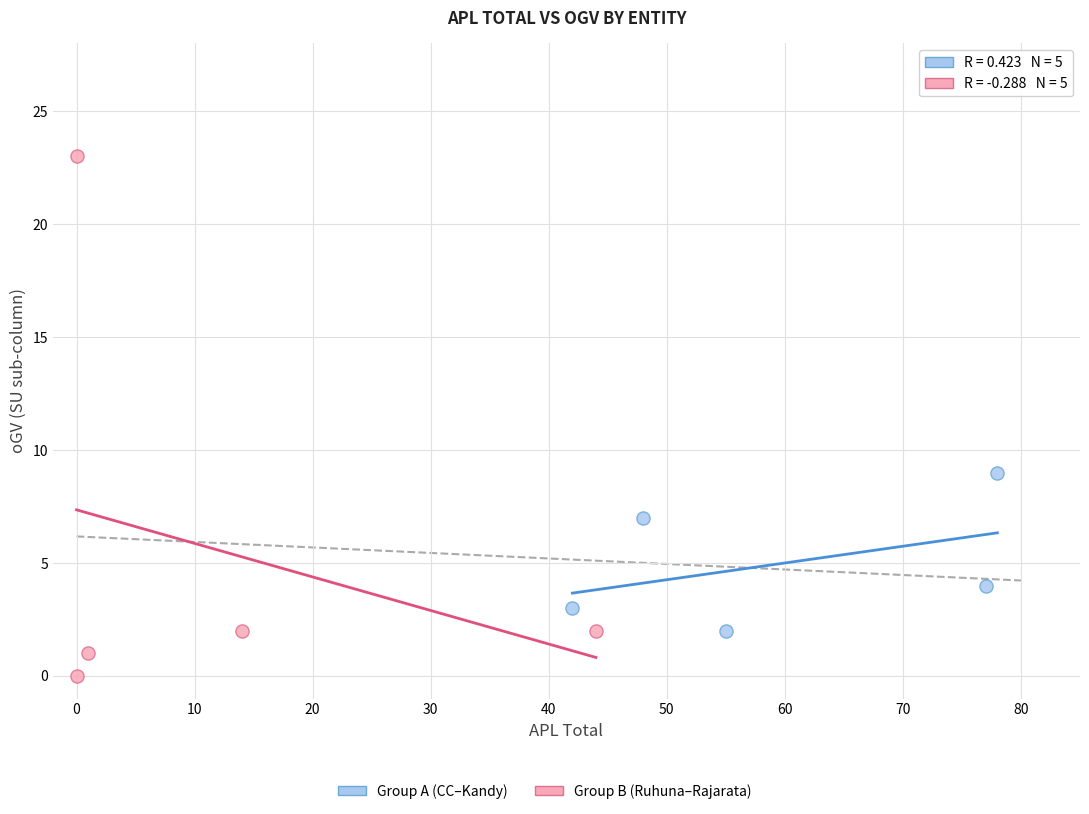

Which series contains the lowest Y value?

Group B (Ruhuna–Rajarata)